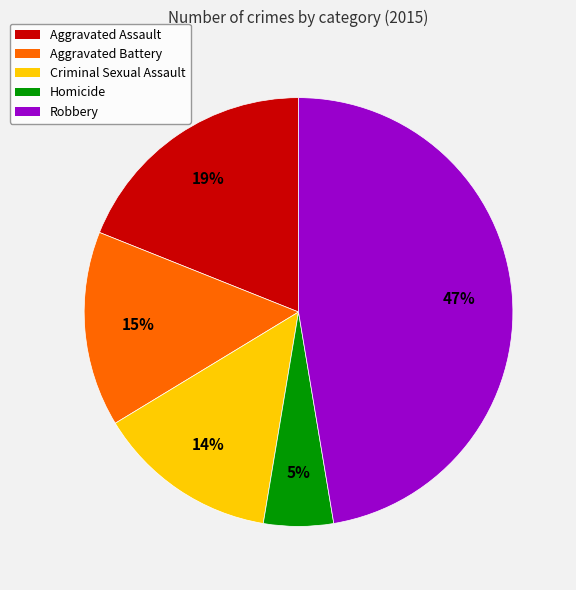

What is the largest slice in the pie chart?

Robbery